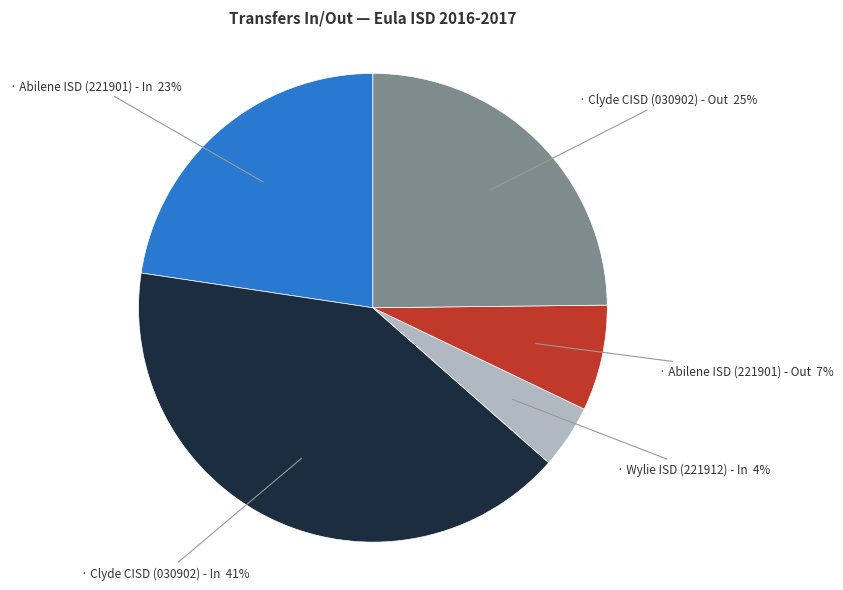

Is there a majority slice in this chart?

No